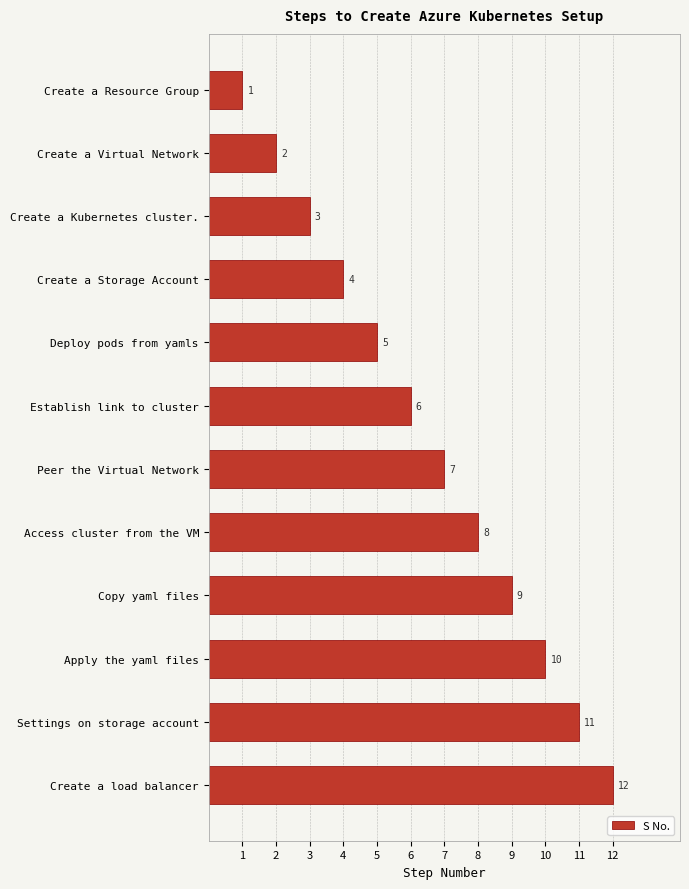

How many distinct data groups are displayed?

1